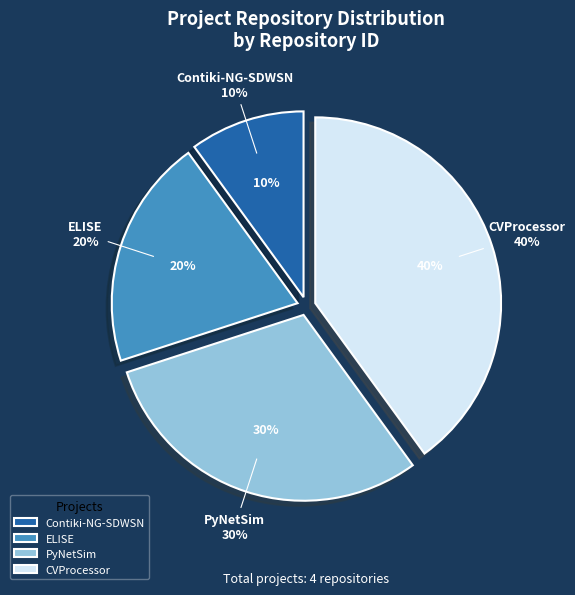

To the nearest percent, what percentage of the pie is CVProcessor?

40%